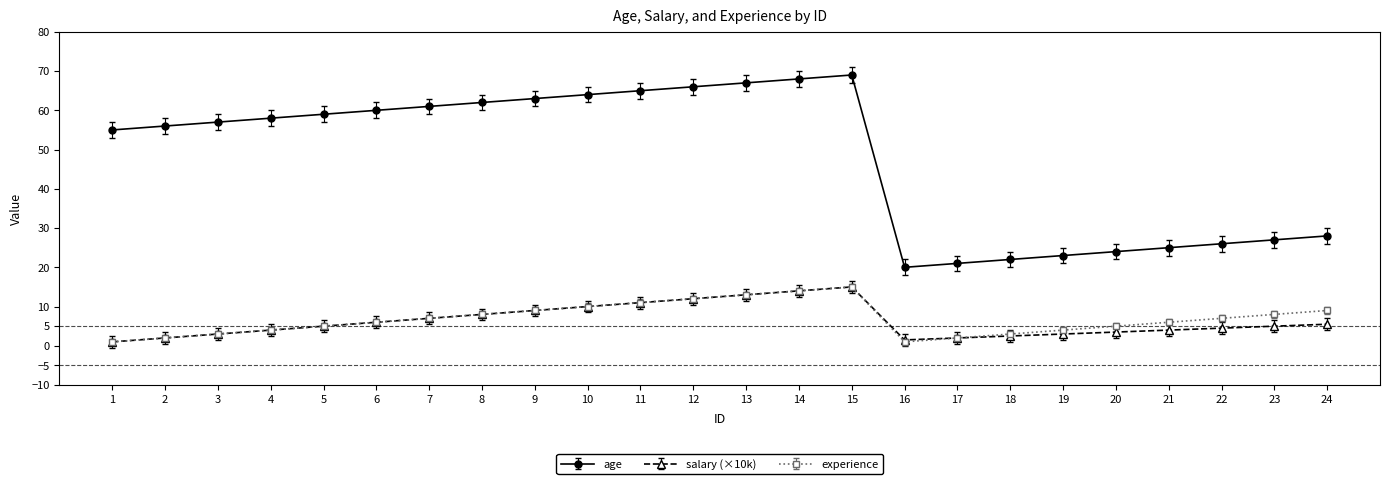

Which series has the largest range (max minus min)?

age